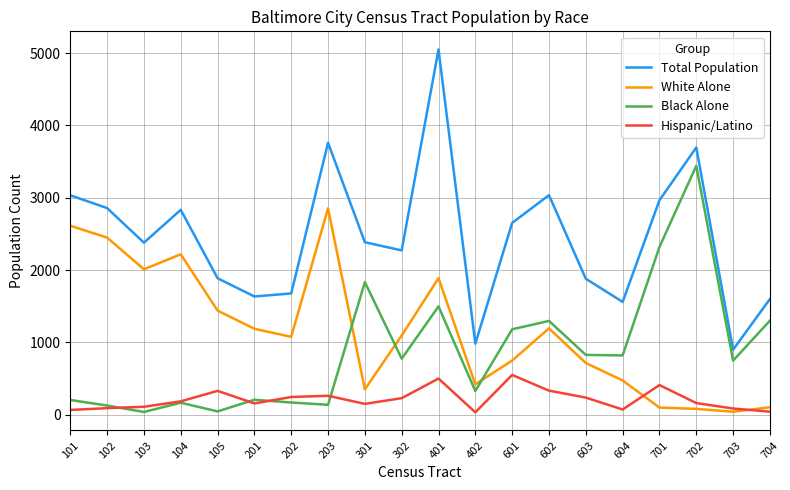

True or false: Total Population has a value of 2273 at 302.

True